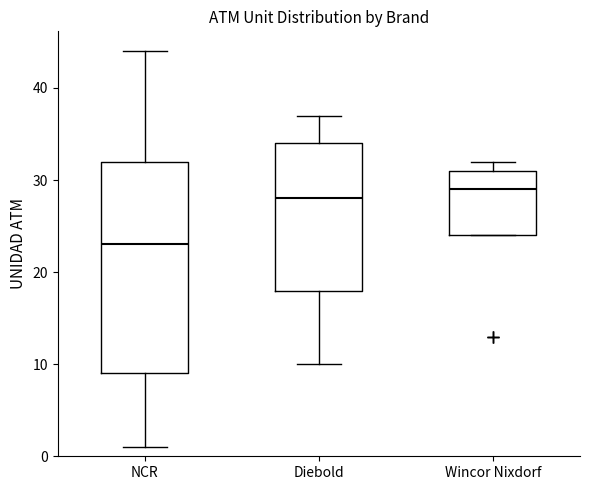

Where does the lower whisker of the box for Diebold end on the y-axis? The values are not printed on the chart, so give them approximately, as read against the axis.

10